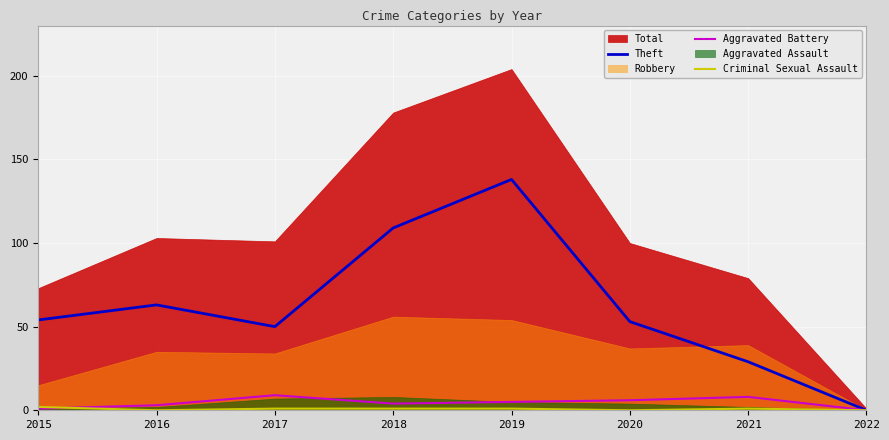

How many Aggravated Battery values are between 3 and 8?

5